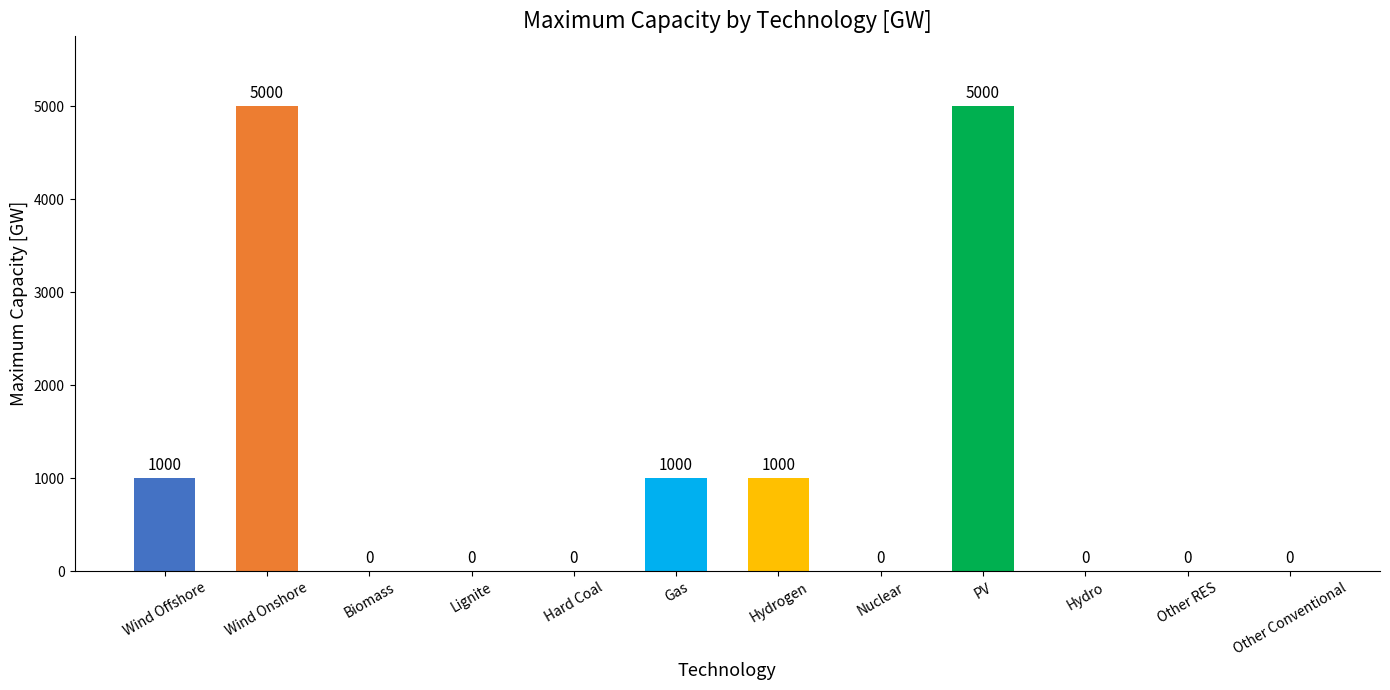

Reading left to right, list all the values displayed in this chart.

Wind Offshore=1000	Wind Onshore=5000	Biomass=0	Lignite=0	Hard Coal=0	Gas=1000	Hydrogen=1000	Nuclear=0	PV=5000	Hydro=0	Other RES=0	Other Conventional=0